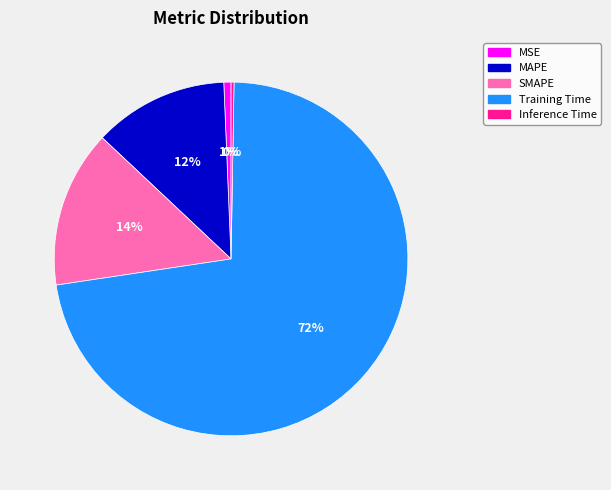

To the nearest percent, what percentage of the pie is SMAPE?

14%